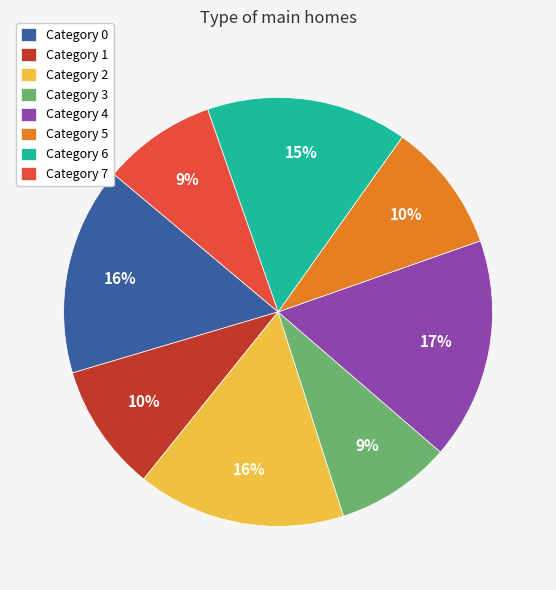

Which slice is the largest?

Category 4